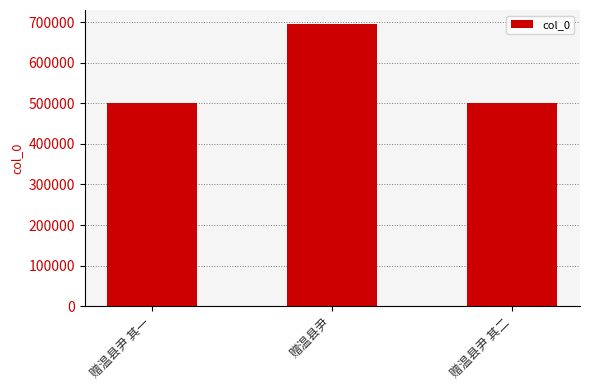

True or false: the data shows 695564 at 赠温县尹.

True